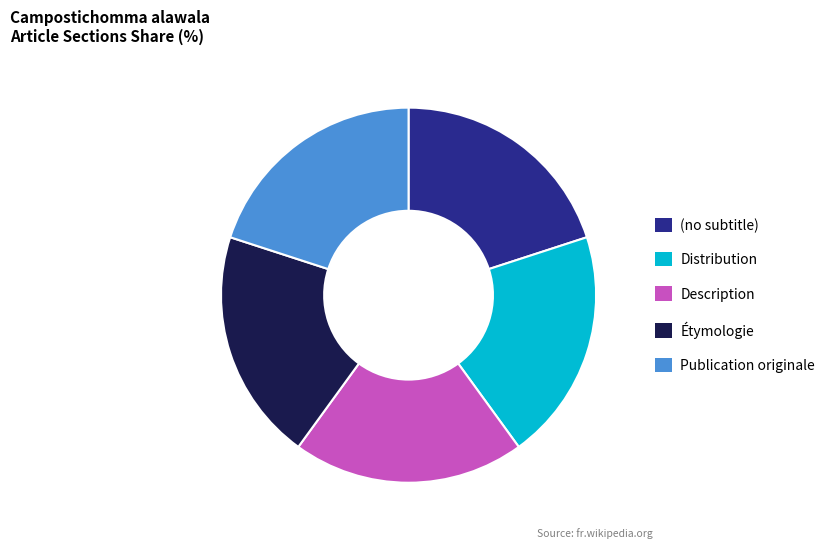

Is the sum of (no subtitle) and Étymologie greater than half?

No